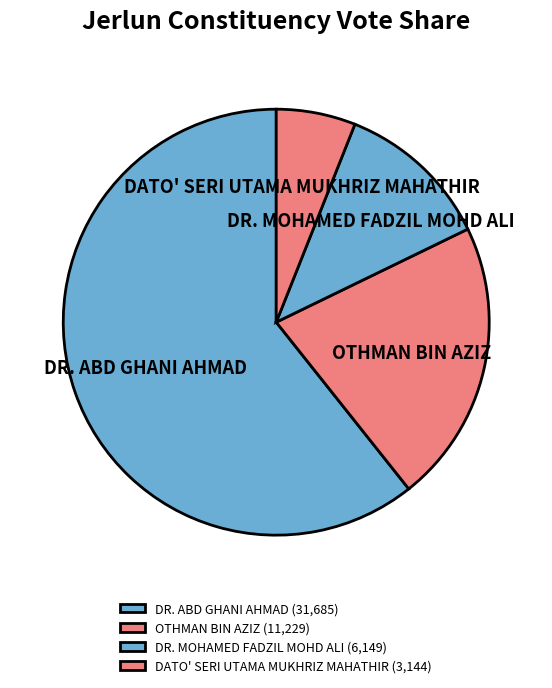

Which slice is the smallest?

DATO' SERI UTAMA MUKHRIZ MAHATHIR